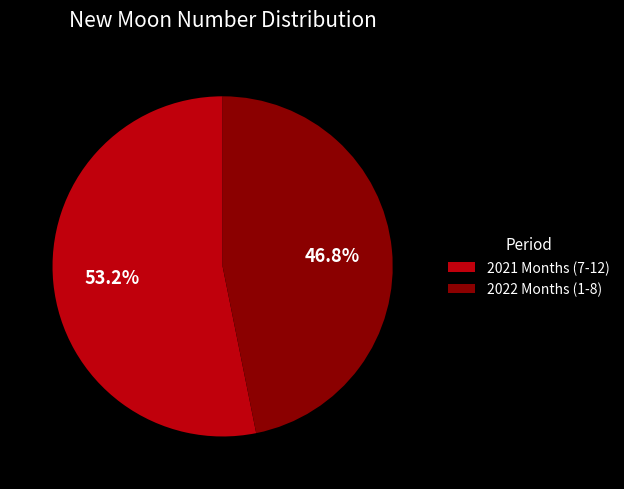

What is the total percentage of 2021 Months (7-12) and 2022 Months (1-8)?

100.0%